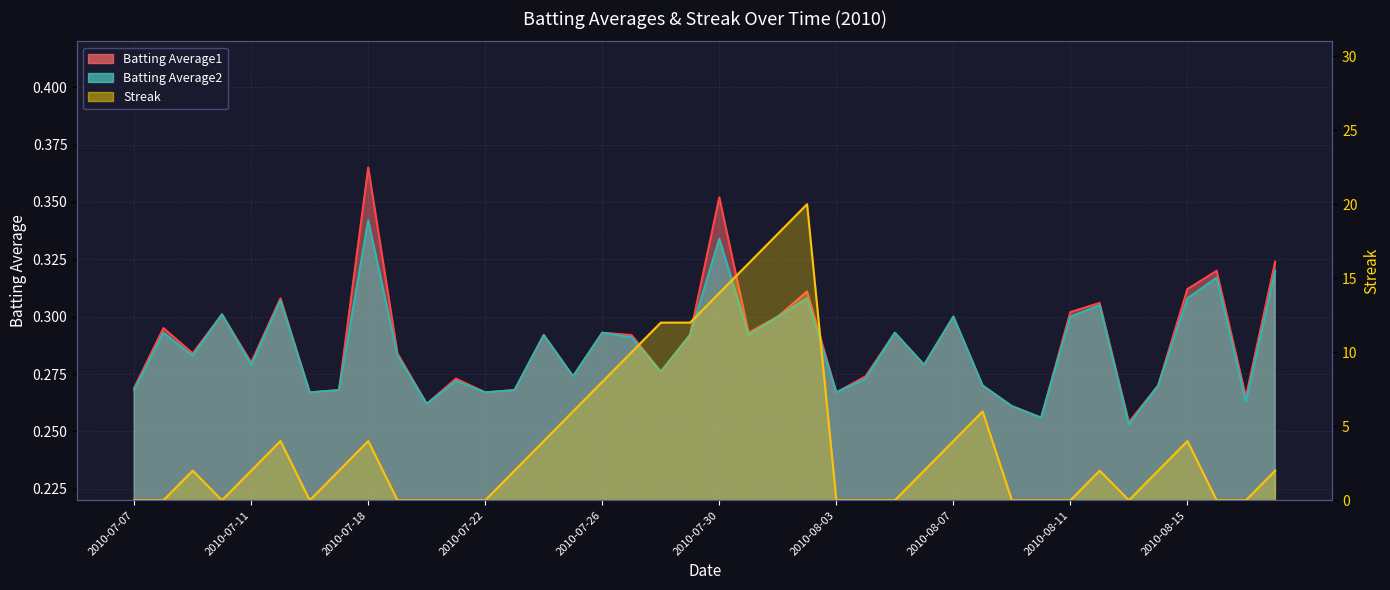

Which series changed the most between 2010-07-17 and 2010-07-26?

Streak